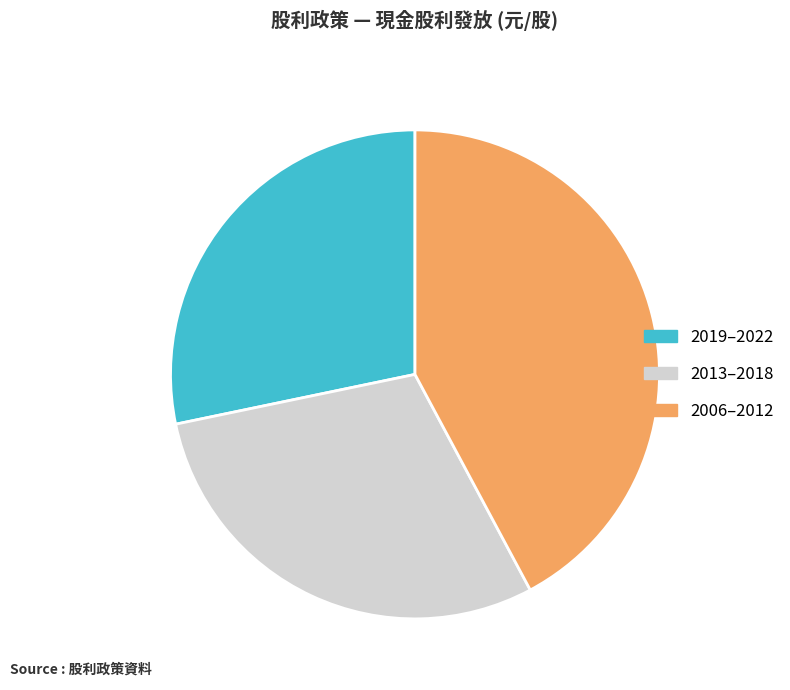

Is there a majority slice in this chart?

No